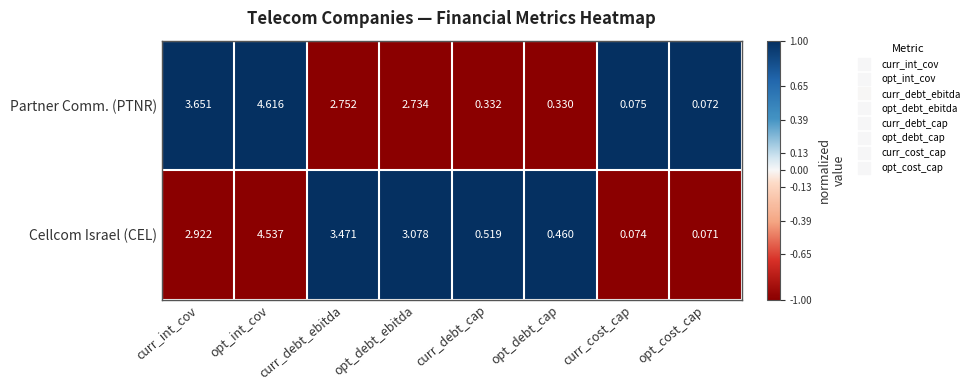

At which category does the chart reach its minimum across all series?

opt_cost_cap